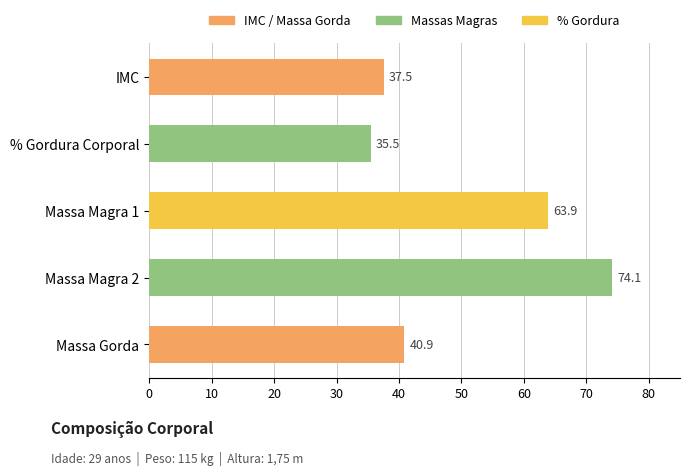

List the labels in order of value, smallest first.

% Gordura Corporal, IMC, Massa Gorda, Massa Magra 1, Massa Magra 2